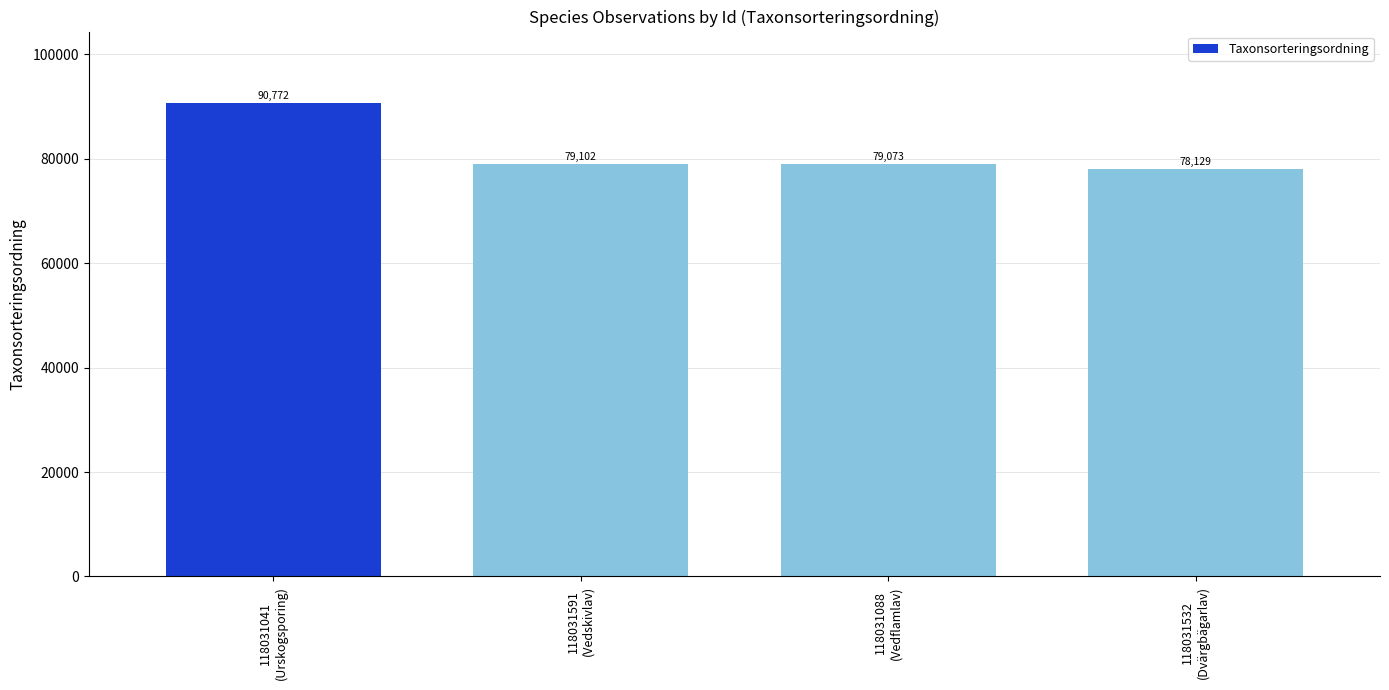

What is the ratio of the value at 118031088
(Vedflamlav) to the value at 118031041
(Urskogsporing)?

0.9